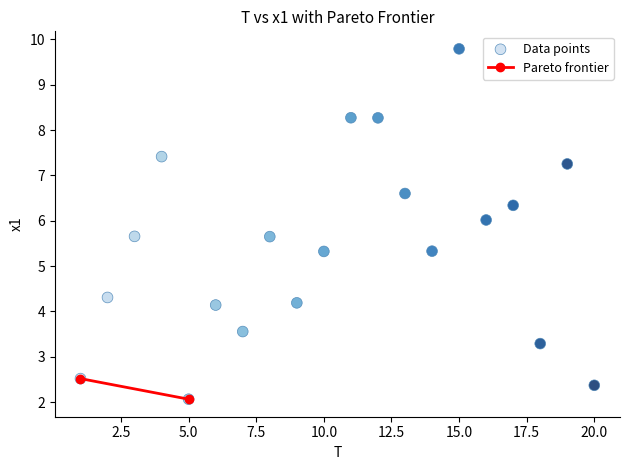

What is the range of X values (max minus min)?

19.0